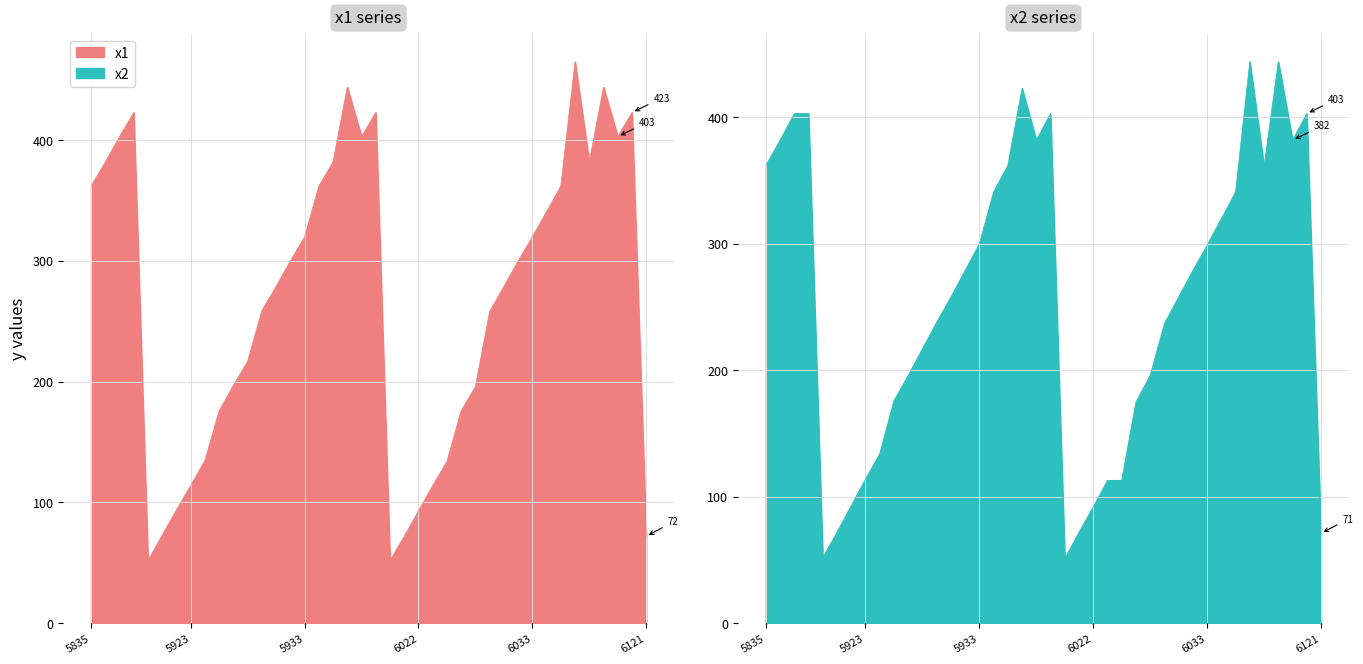

What is the total value across all series at 6038?

826